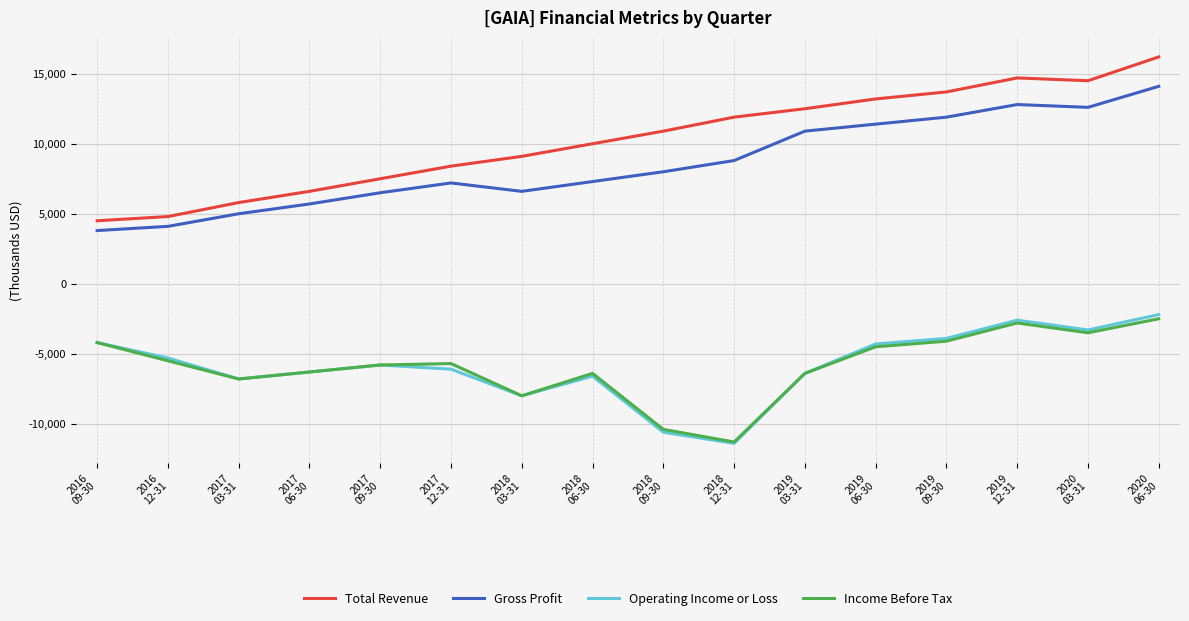

Does the chart display data point markers on the line(s)?

No